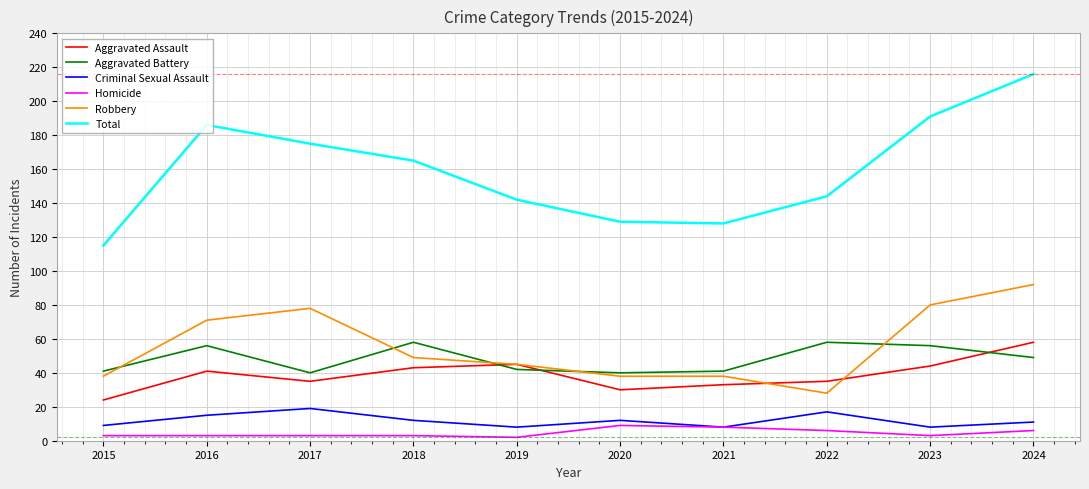

What is the approximate value of Criminal Sexual Assault at 2022, to the nearest 10?

20